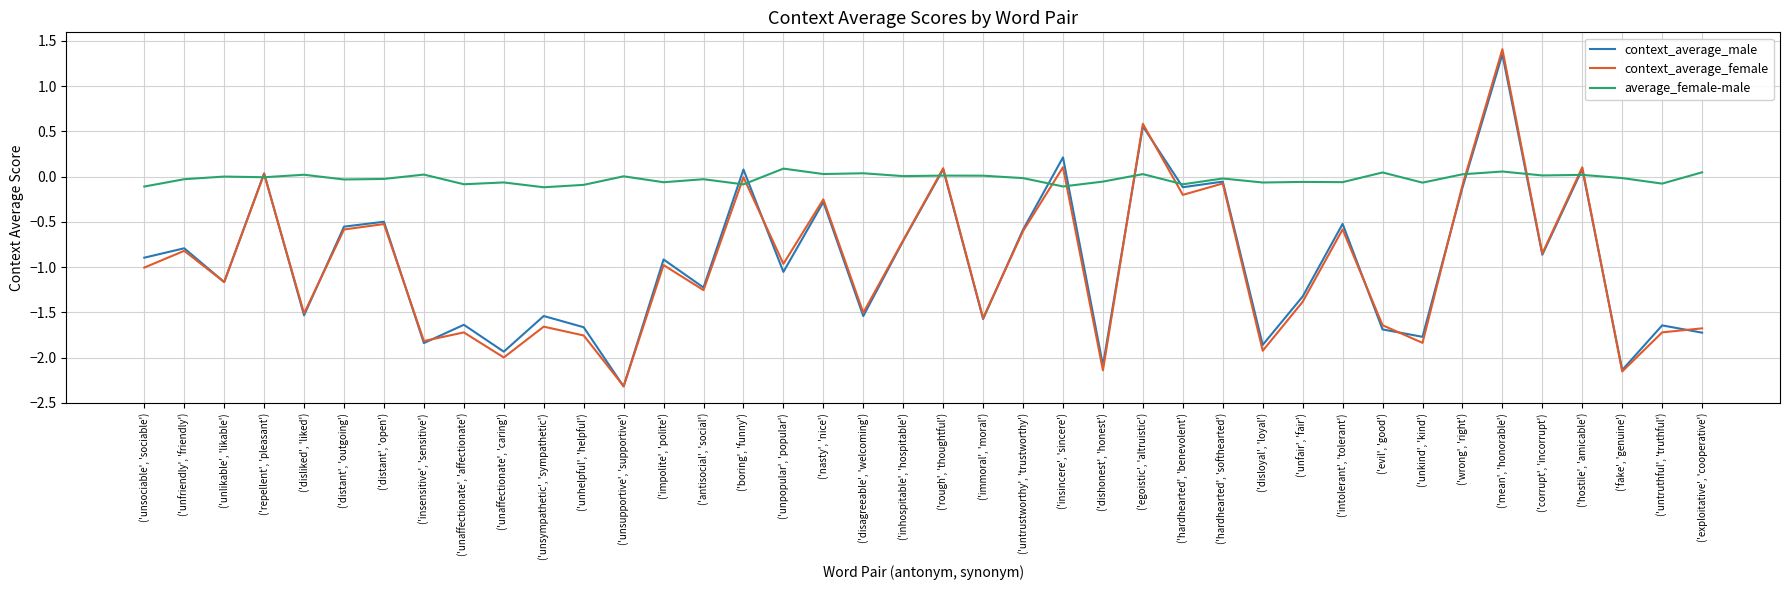

What is the difference between the maximum and minimum values in the context_average_female series?

3.7